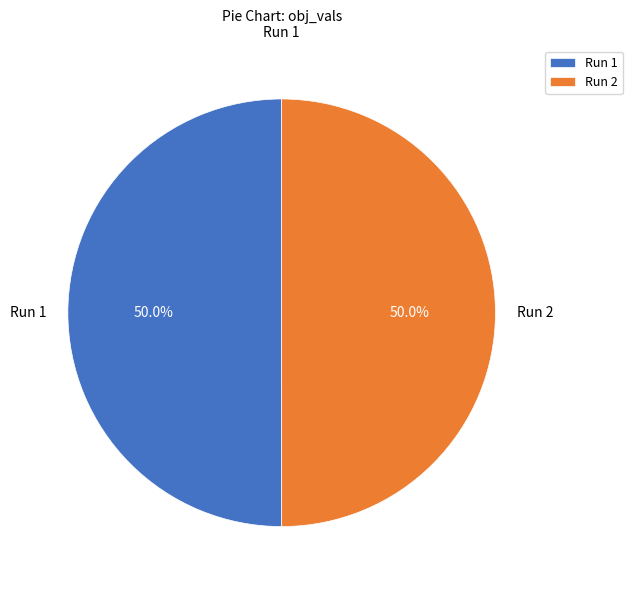

Do Run 1 and Run 2 together represent more than half of the pie?

Yes